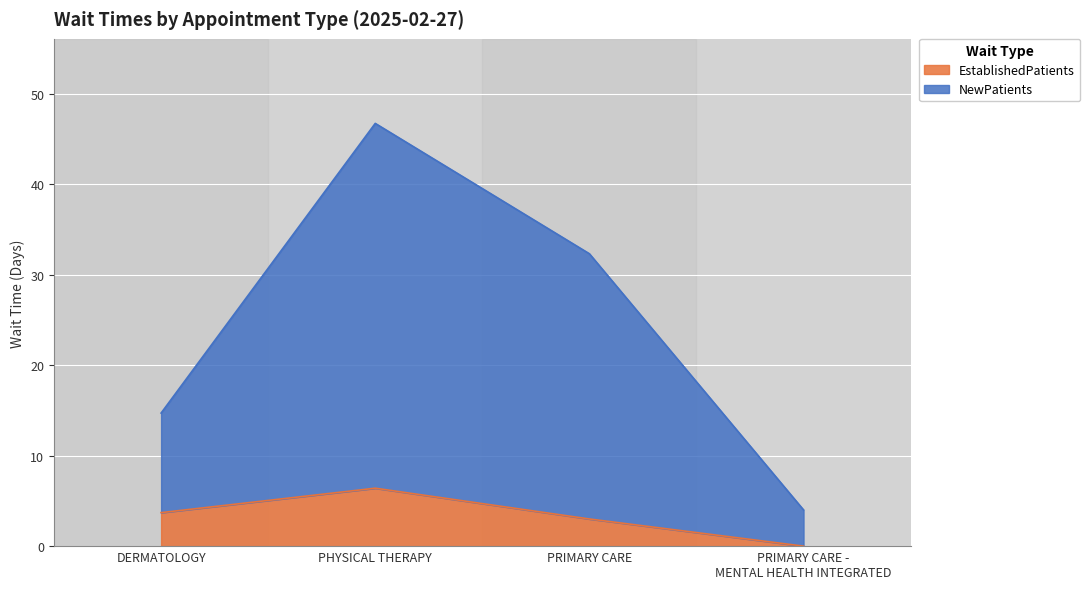

True or false: NewPatients and EstablishedPatients cross at least once.

False